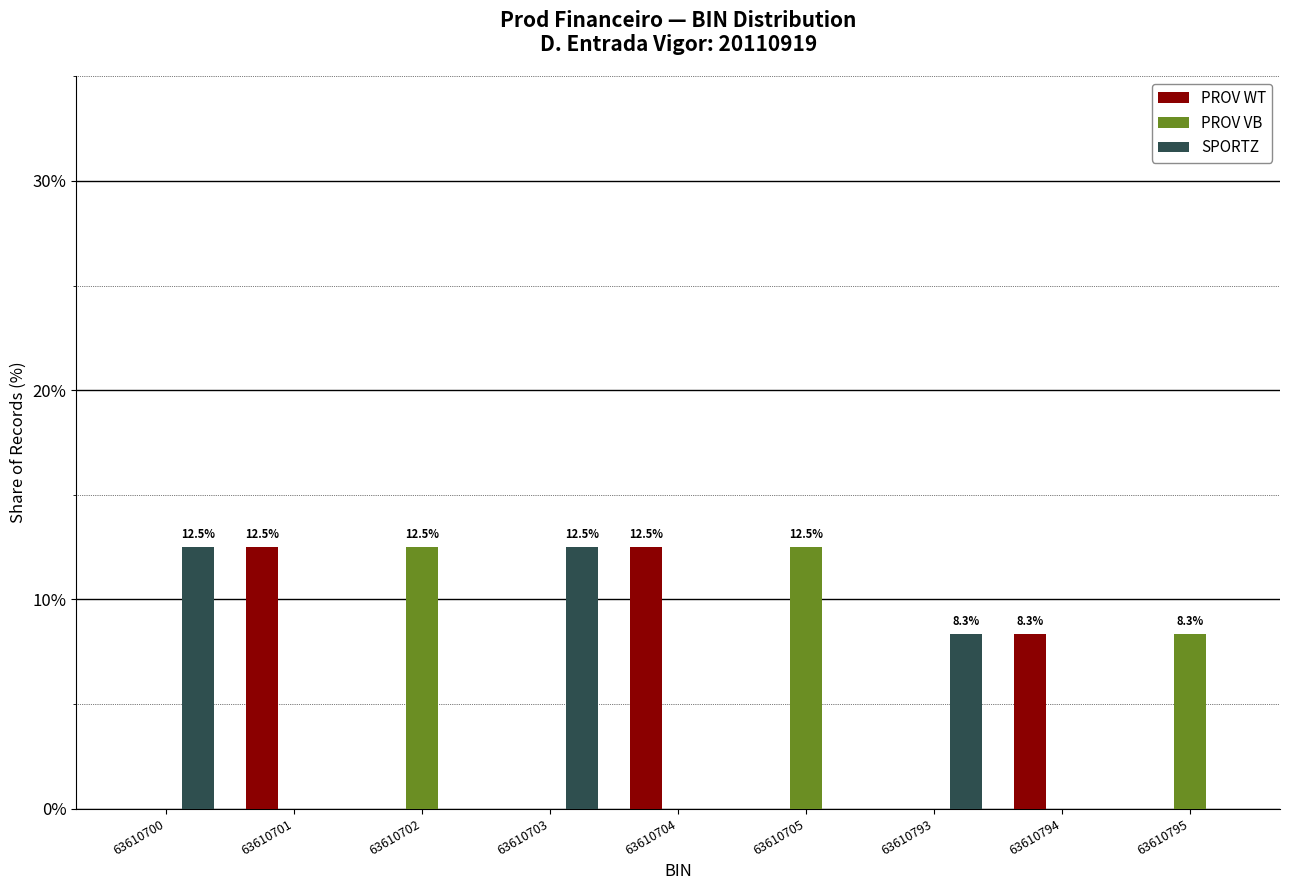

Reading left to right, extract all data points from this chart.

PROV WT: 63610700=0.0	63610701=12.5	63610702=0.0	63610703=0.0	63610704=12.5	63610705=0.0	63610793=0.0	63610794=8.3	63610795=0.0
PROV VB: 63610700=0.0	63610701=0.0	63610702=12.5	63610703=0.0	63610704=0.0	63610705=12.5	63610793=0.0	63610794=0.0	63610795=8.3
SPORTZ: 63610700=12.5	63610701=0.0	63610702=0.0	63610703=12.5	63610704=0.0	63610705=0.0	63610793=8.3	63610794=0.0	63610795=0.0